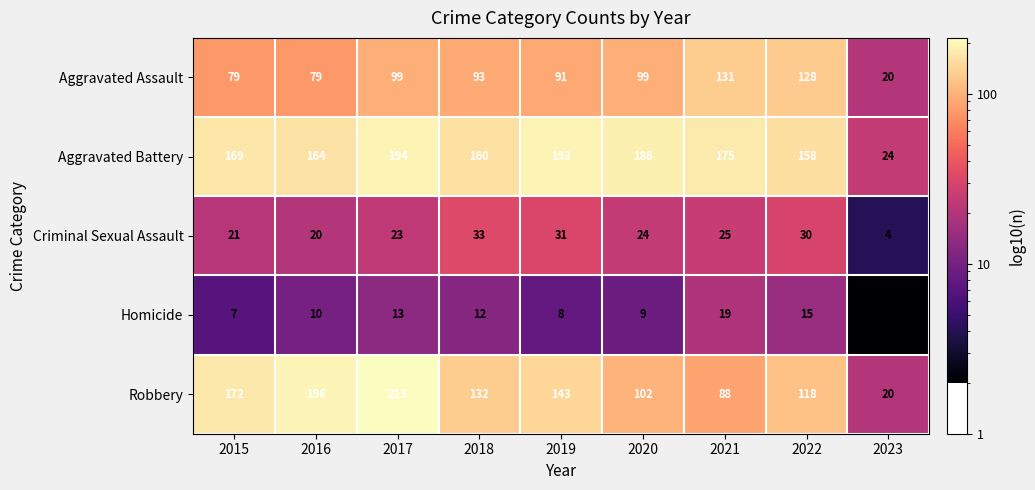

The value of Robbery at 2017 is 301. True or false?

False